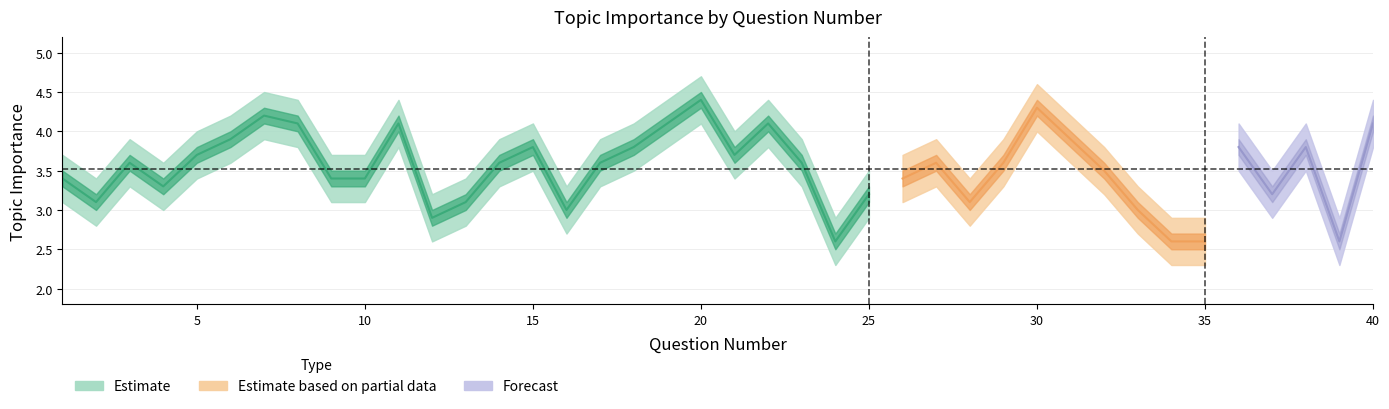

True or false: Upper Bound and Lower Bound intersect in this chart.

False